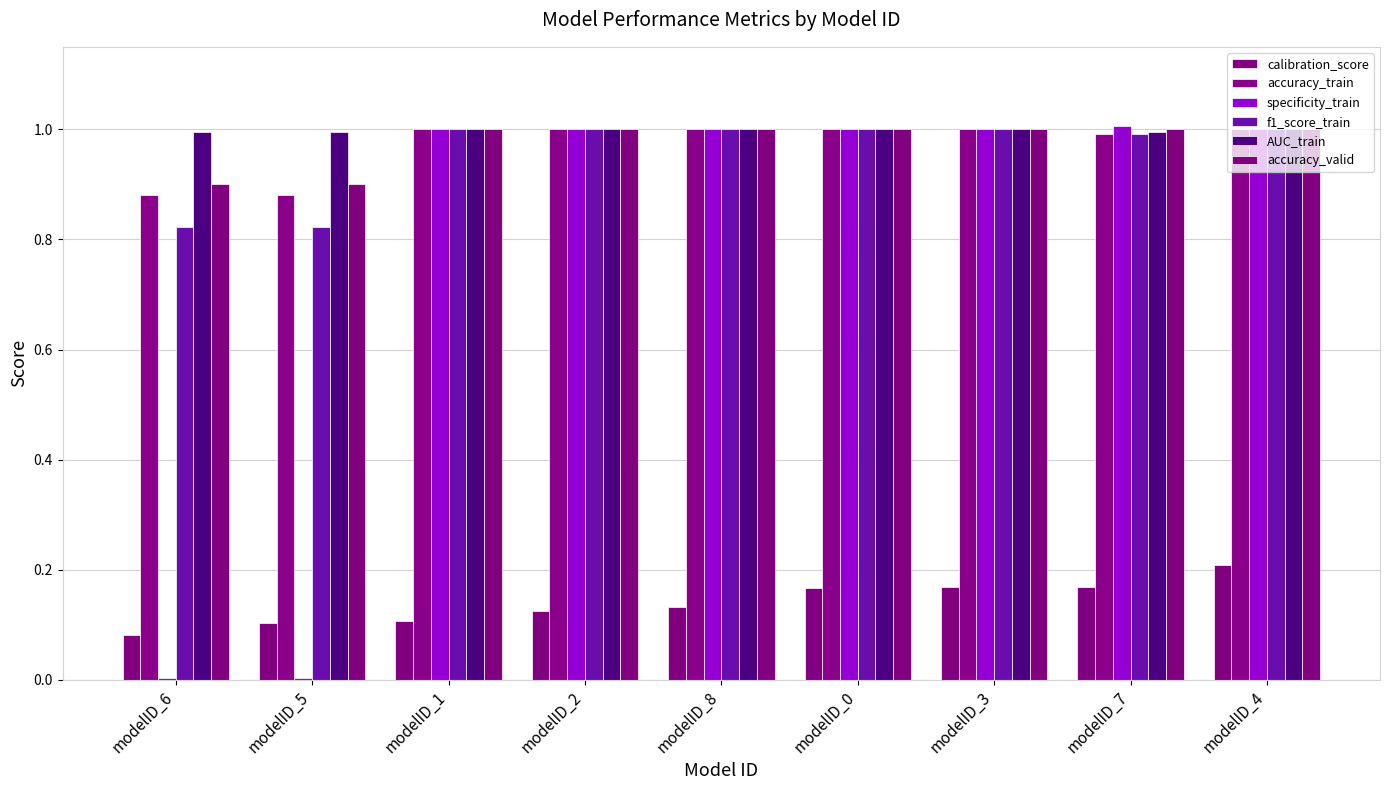

Reading left to right, what are all the values shown in this chart?

calibration_score: 0.1	0.1	0.1	0.1	0.1	0.2	0.2	0.2	0.2
accuracy_train: 0.9	0.9	1.0	1.0	1.0	1.0	1.0	1.0	1.0
specificity_train: 0.0	0.0	1.0	1.0	1.0	1.0	1.0	1.0	1.0
f1_score_train: 0.8	0.8	1.0	1.0	1.0	1.0	1.0	1.0	1.0
AUC_train: 1.0	1.0	1.0	1.0	1.0	1.0	1.0	1.0	1.0
accuracy_valid: 0.9	0.9	1.0	1.0	1.0	1.0	1.0	1.0	1.0